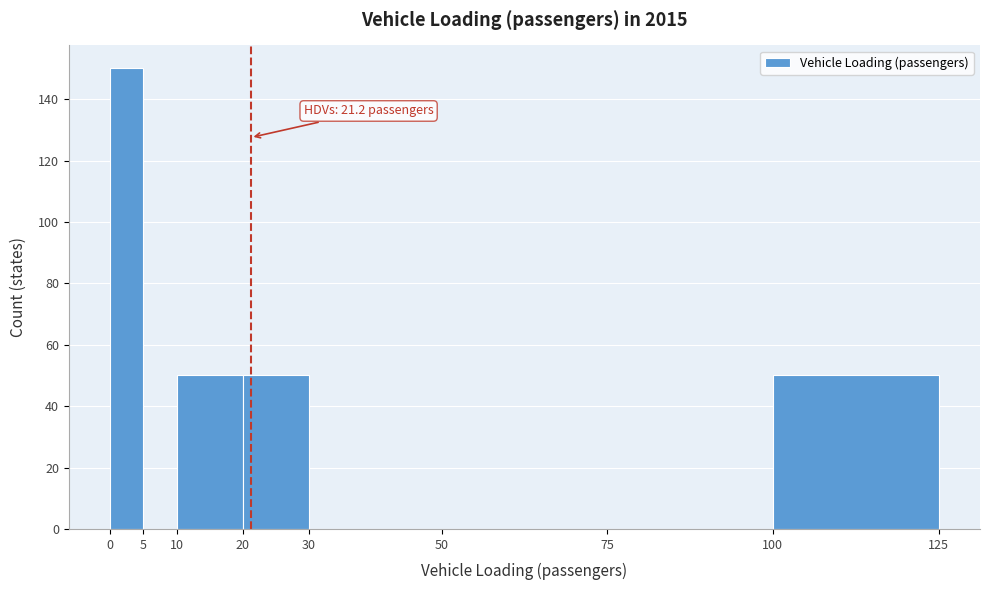

Which range on the x-axis has the tallest bar?

0 to 5